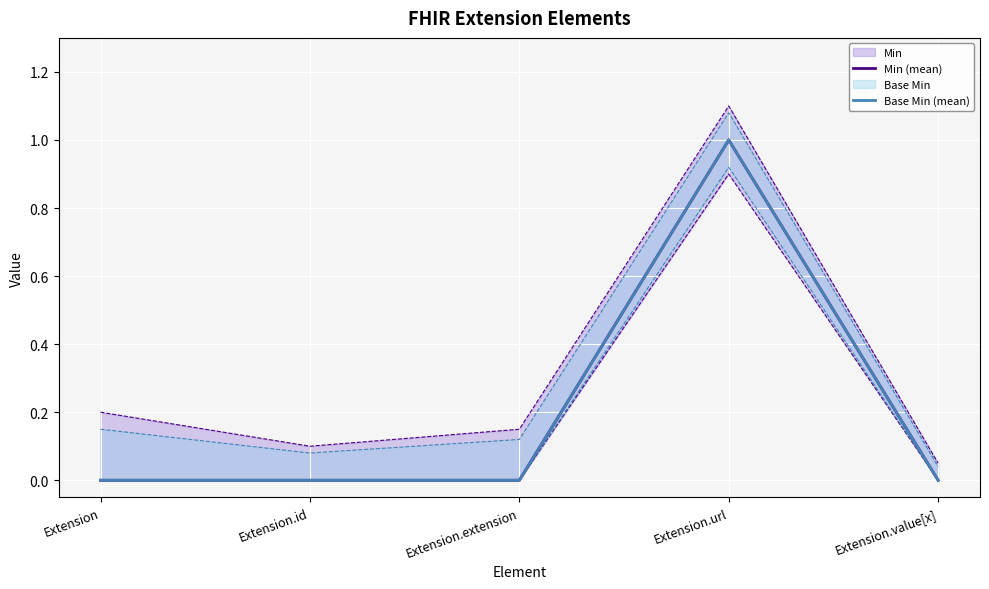

How many data points does each series have?

5